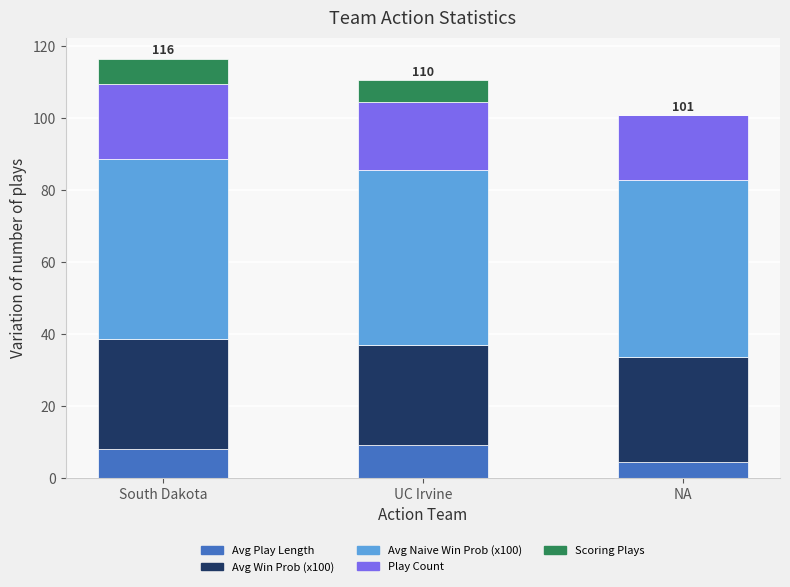

How many series are shown in this chart?

5